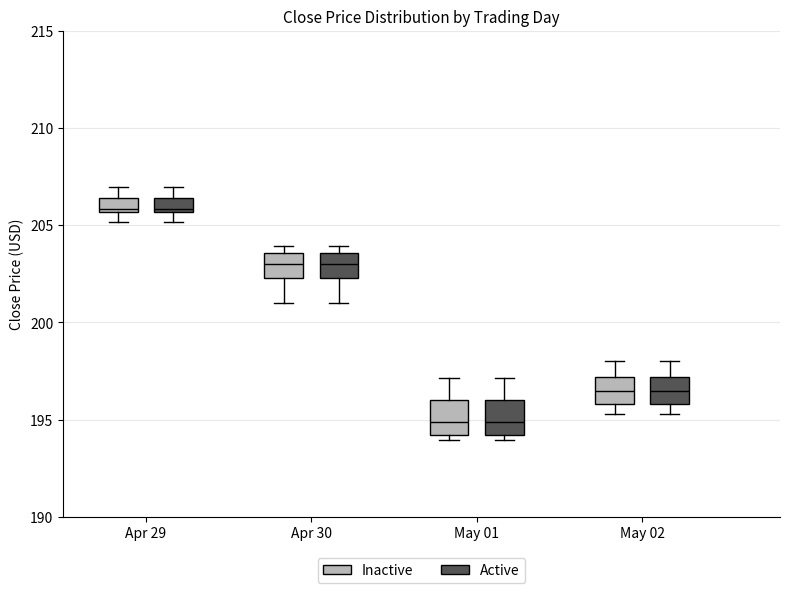

Where does the median line of the box for Apr 30 (Inactive) sit on the y-axis? The values are not printed on the chart, so give them approximately, as read against the axis.

203.0